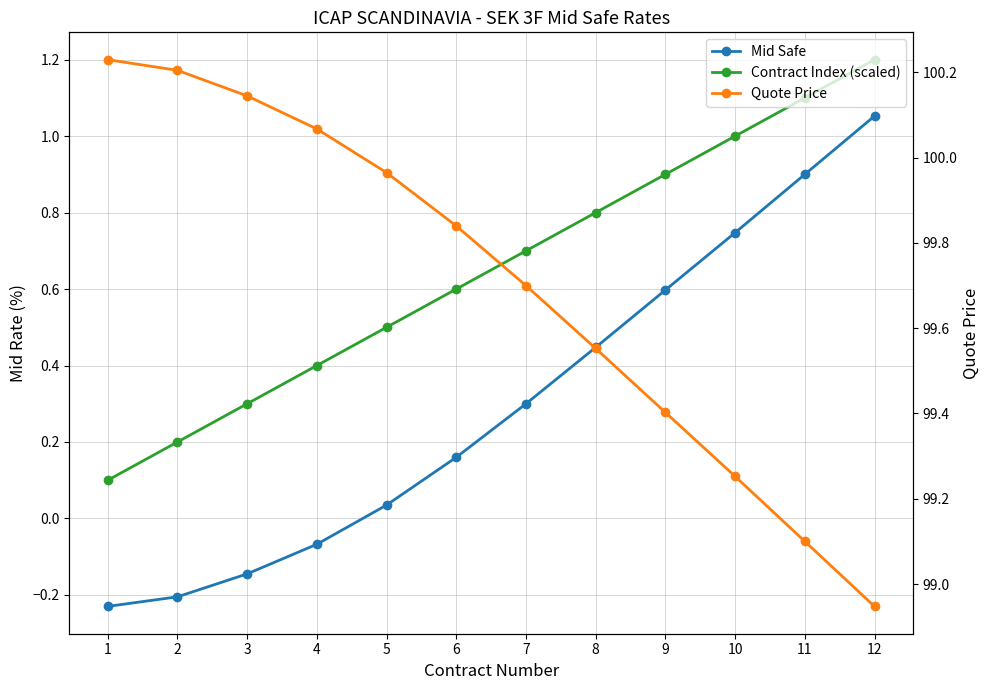

Rank the categories by Mid Safe value from highest to lowest.

12, 11, 10, 9, 8, 7, 6, 5, 4, 3, 2, 1